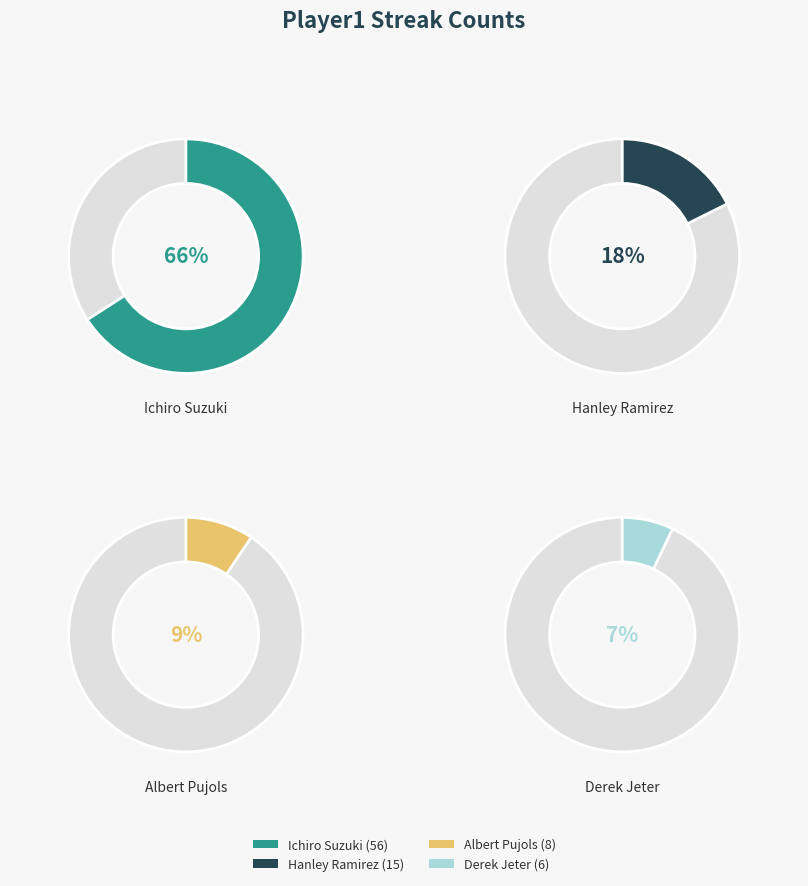

Combined, do Ichiro Suzuki and Hanley Ramirez account for over 50%?

Yes